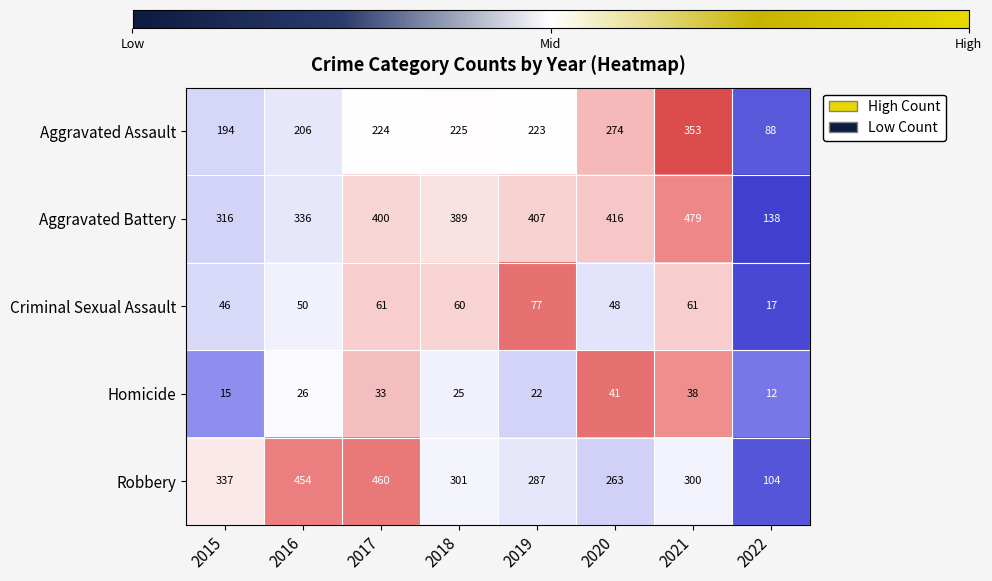

At how many categories does at least one series exceed 442?

3